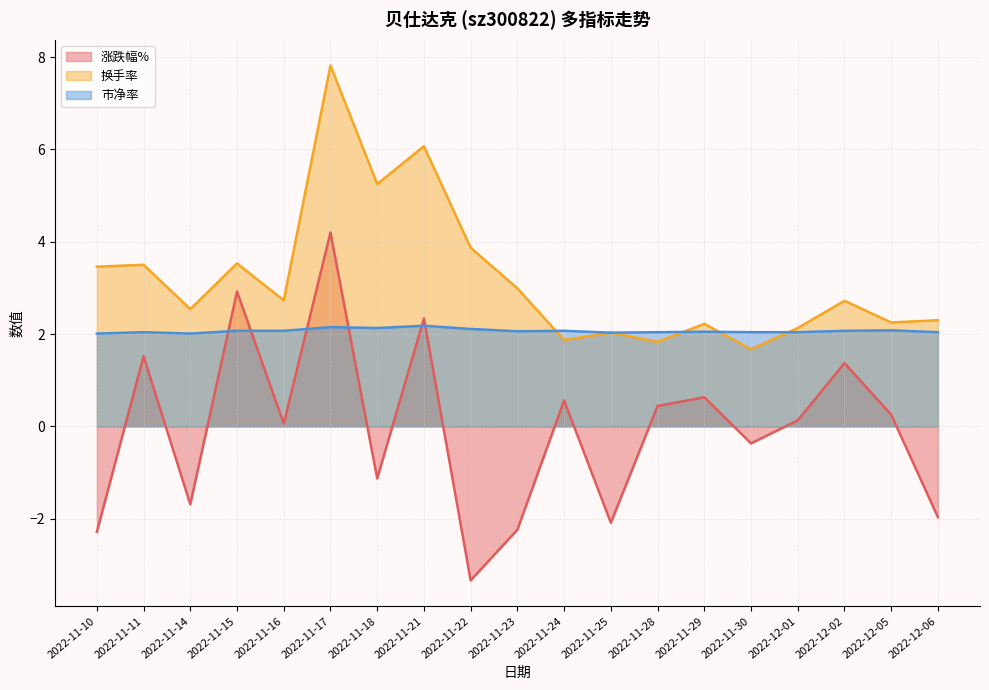

What is the lowest value of the 涨跌幅% series?

-3.3